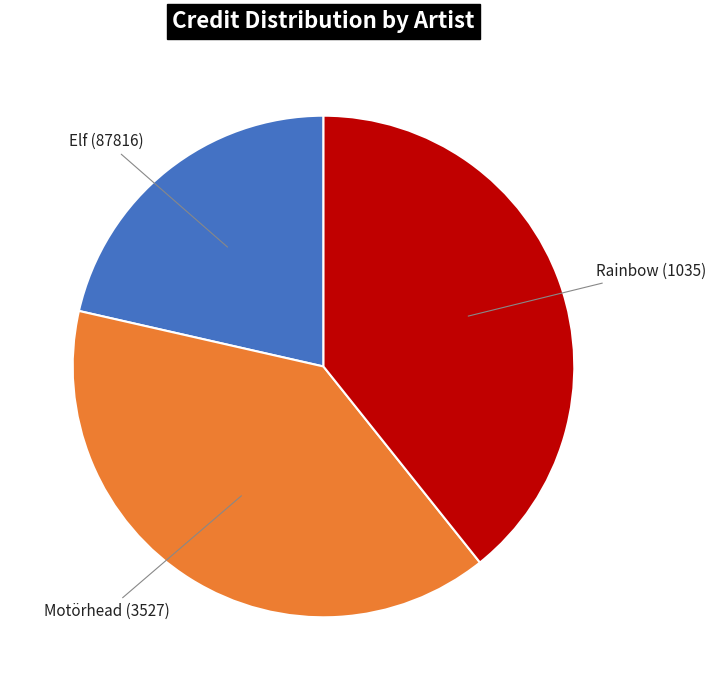

Does any single category account for the majority?

No